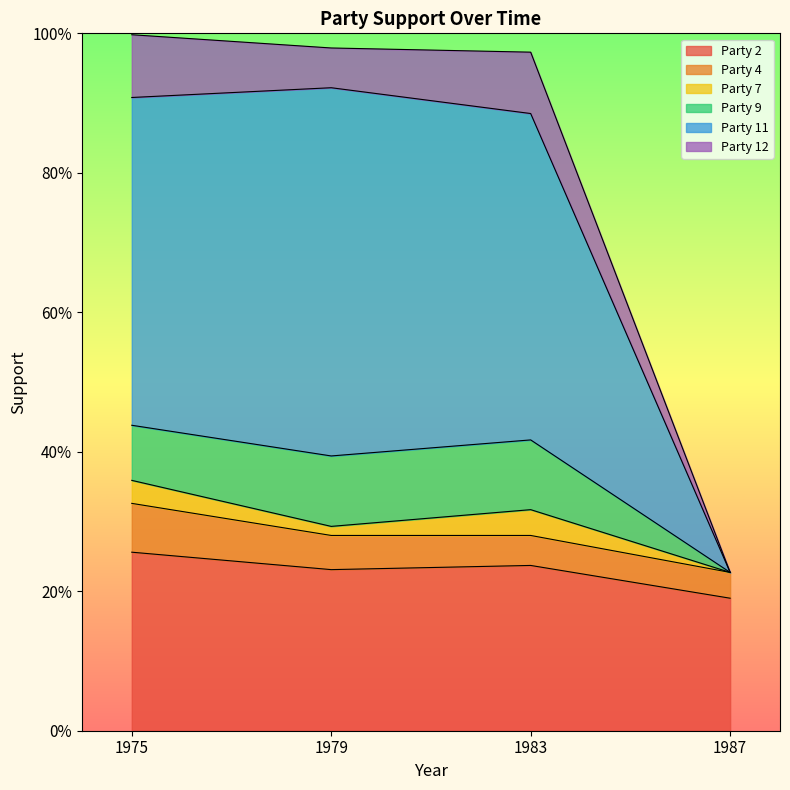

True or false: Party 12 and Party 4 intersect in this chart.

True